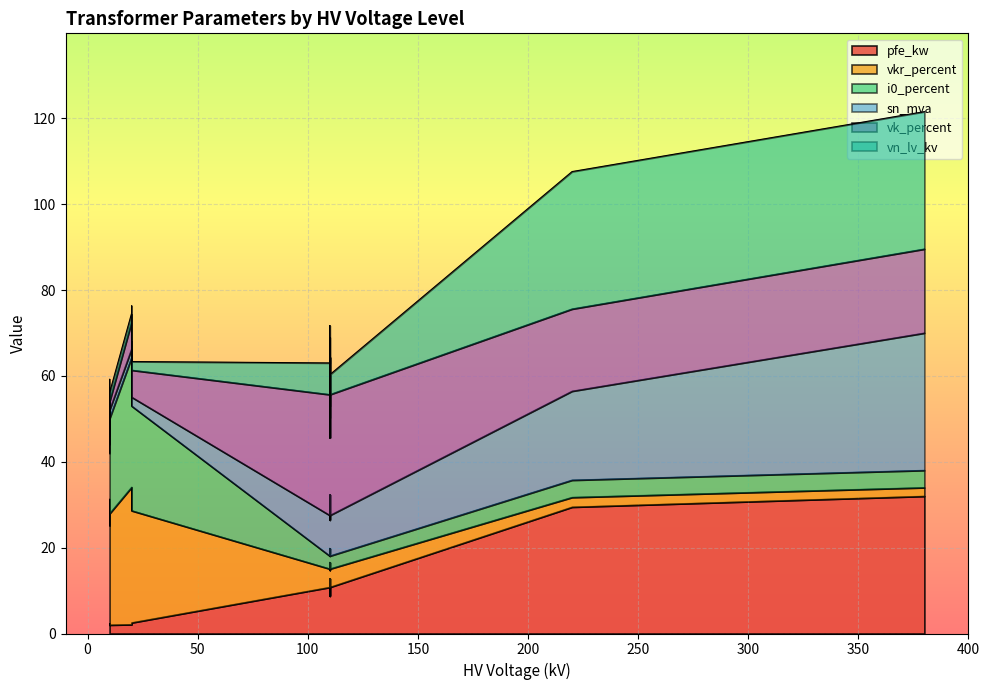

True or false: vk_percent and vkr_percent intersect in this chart.

False